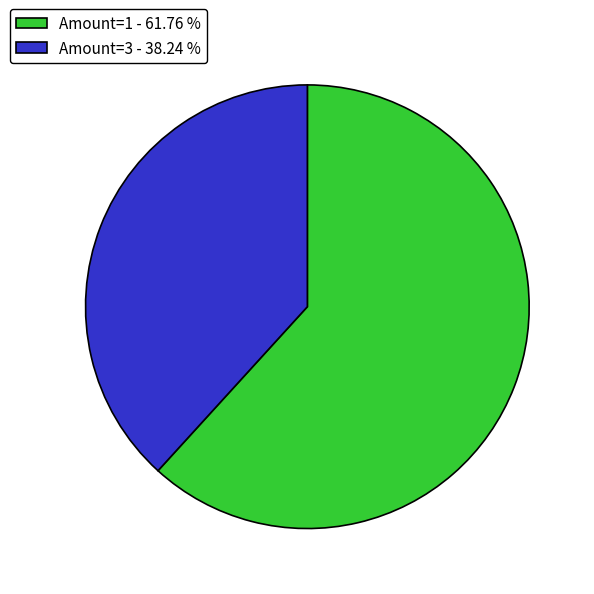

Rank the categories by value from lowest to highest.

Amount=3 - 38.24 %, Amount=1 - 61.76 %